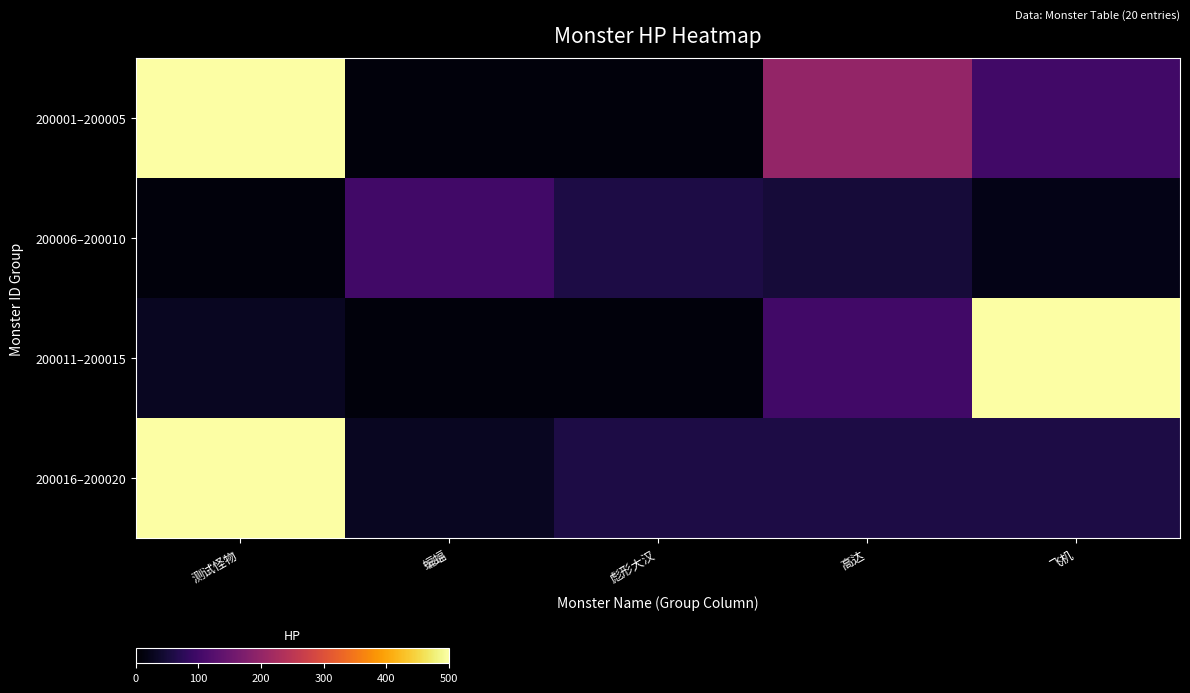

Which series changed the most between 蝙蝠 and 彪形大汉?

200006–200010